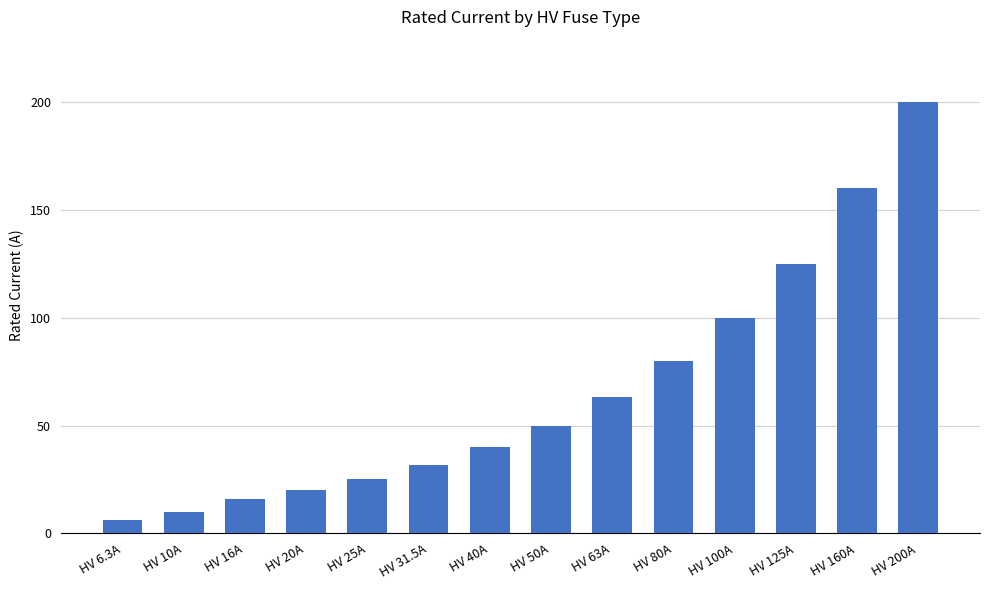

What is the value of the 11th bar from the left?

100.0